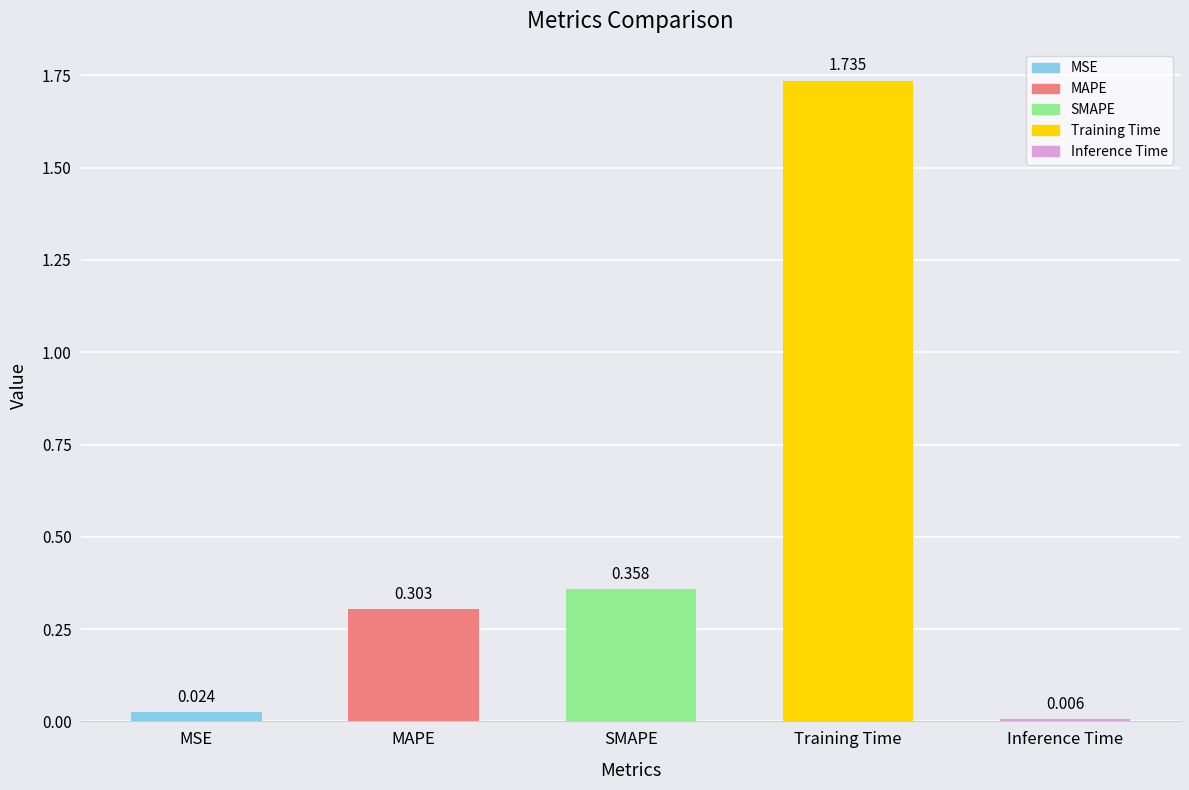

Which label corresponds to the largest value in the chart?

Training Time